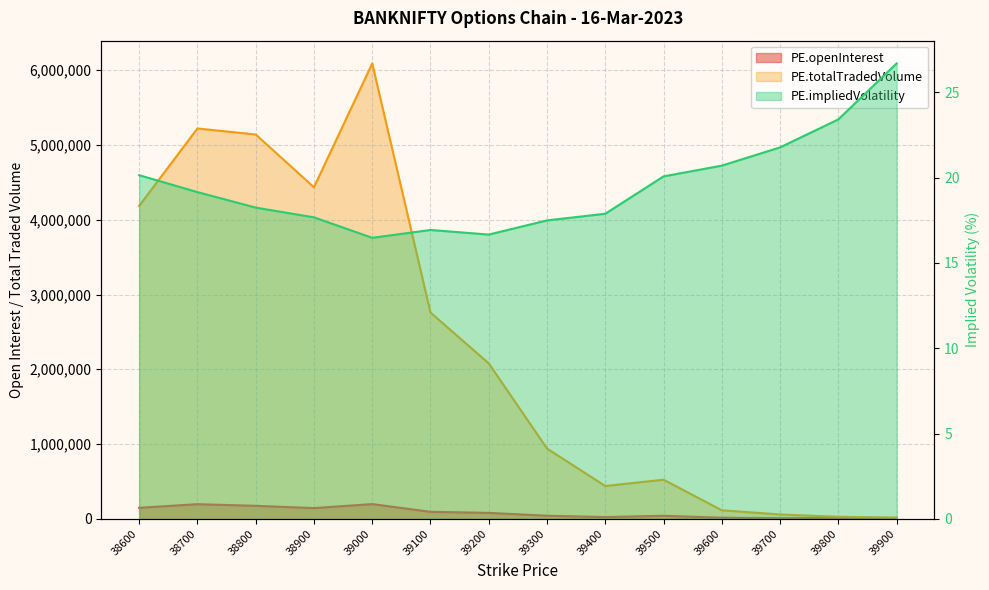

How many lines are shown in the chart?

3